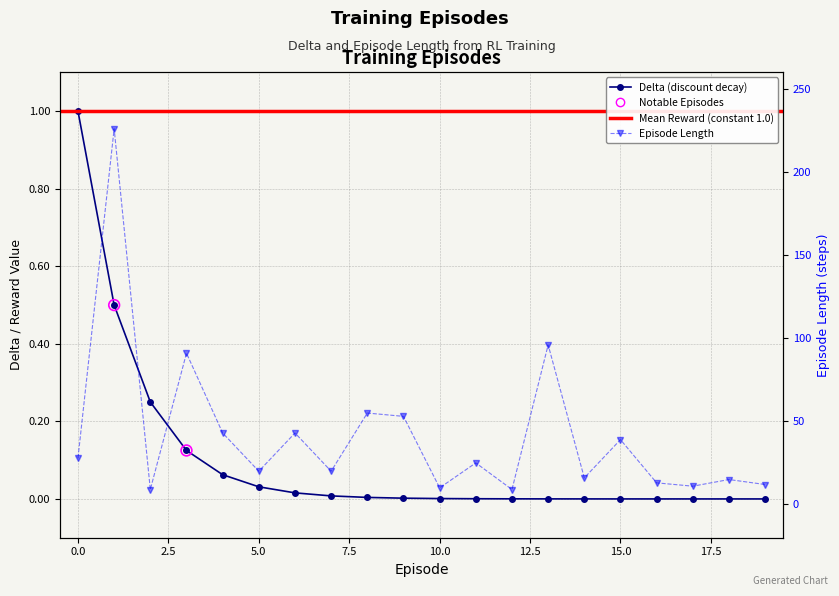

Which series has the widest spread of Y values?

length